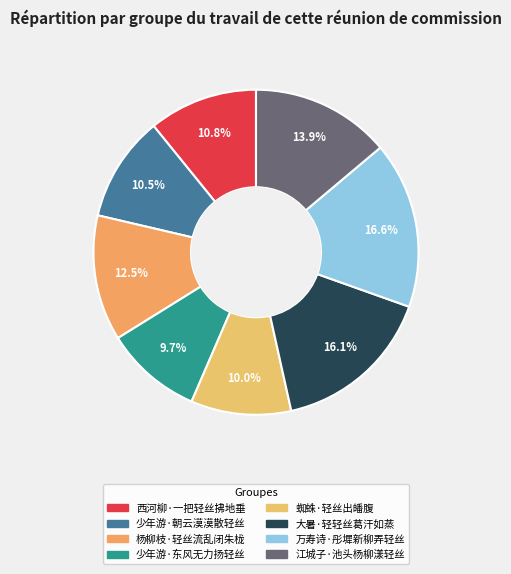

To the nearest percent, what is the combined percentage of 江城子·池头杨柳漾轻丝 and 少年游·朝云漠漠散轻丝?

24%